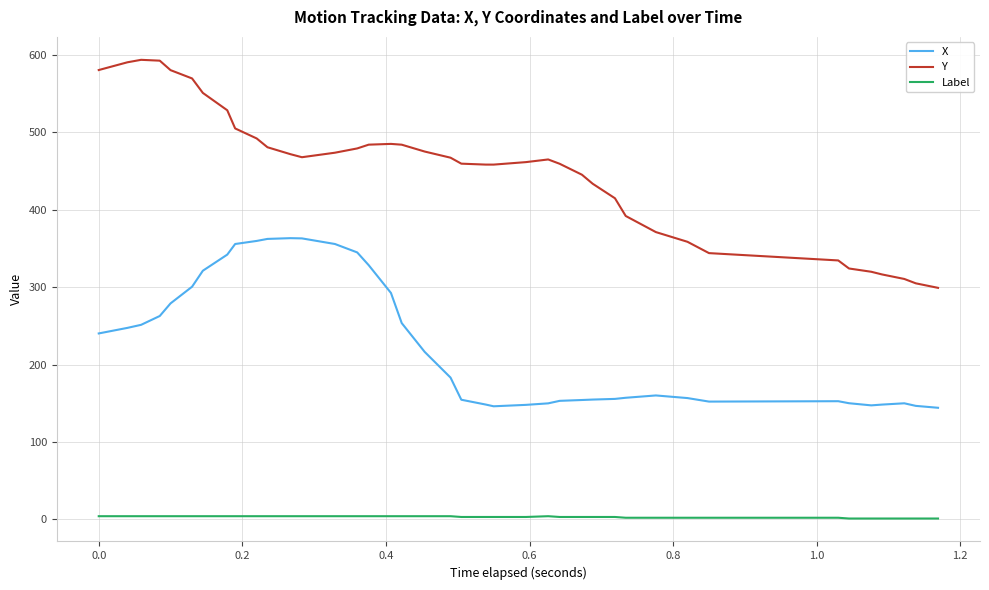

True or false: Y and Label cross at least once.

False